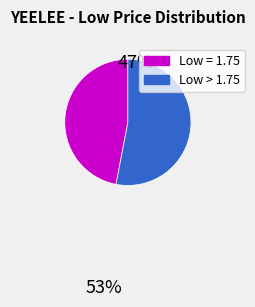

How many slices are in this pie chart?

2